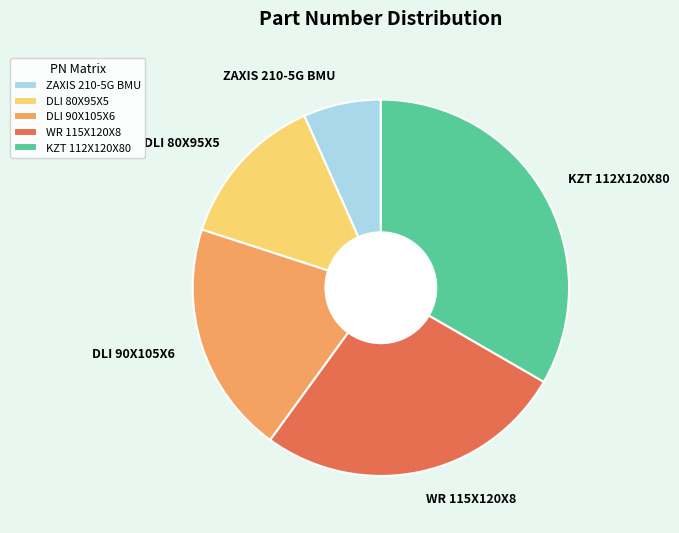

Does any single category account for the majority?

No